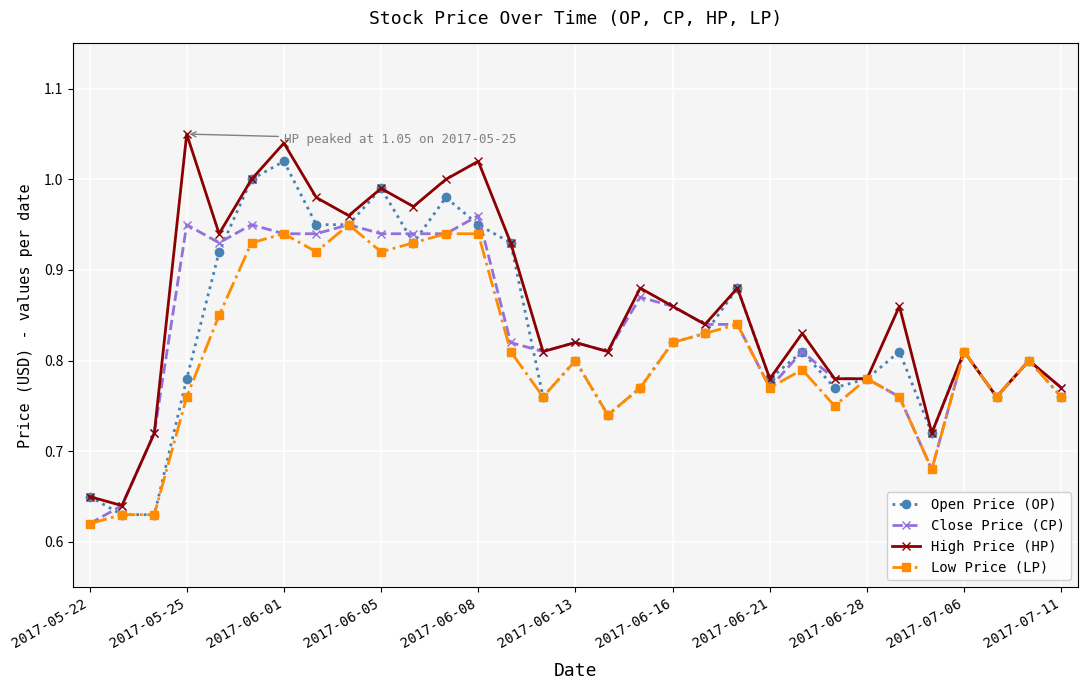

Which series has the largest total across all categories?

High Price (HP)